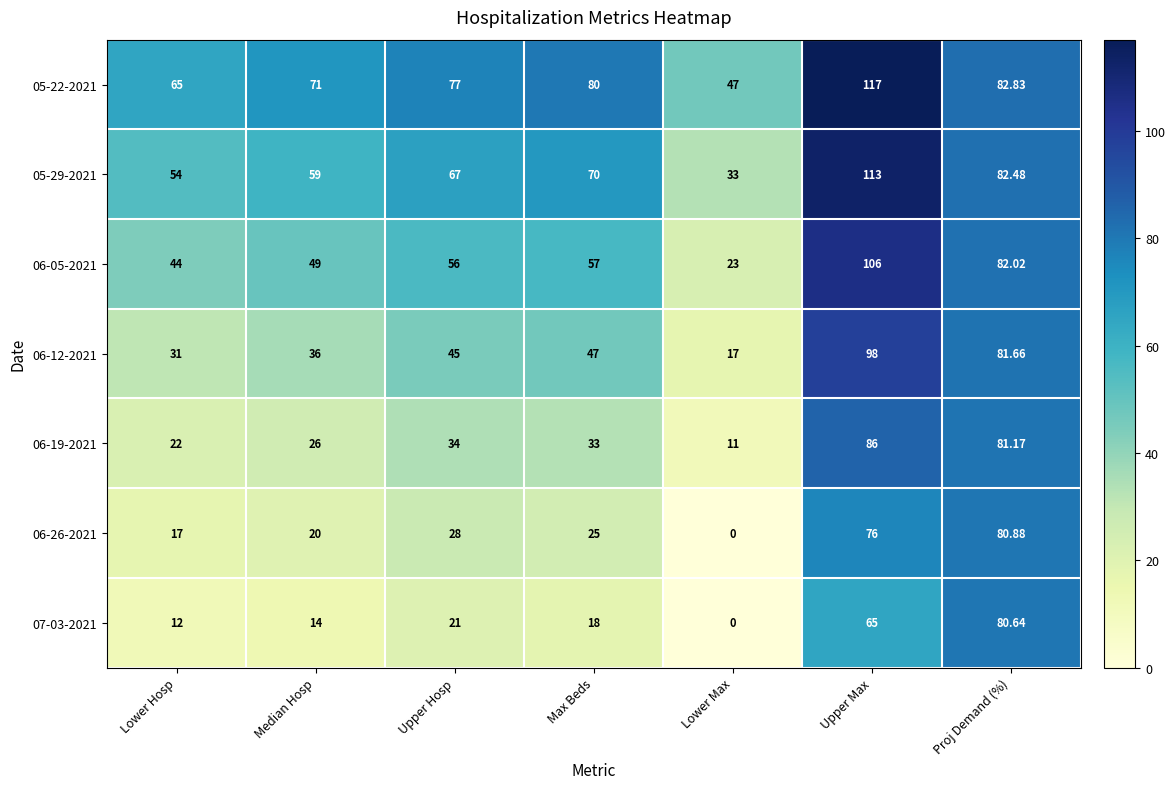

Which series has the largest range (max minus min)?

06-05-2021